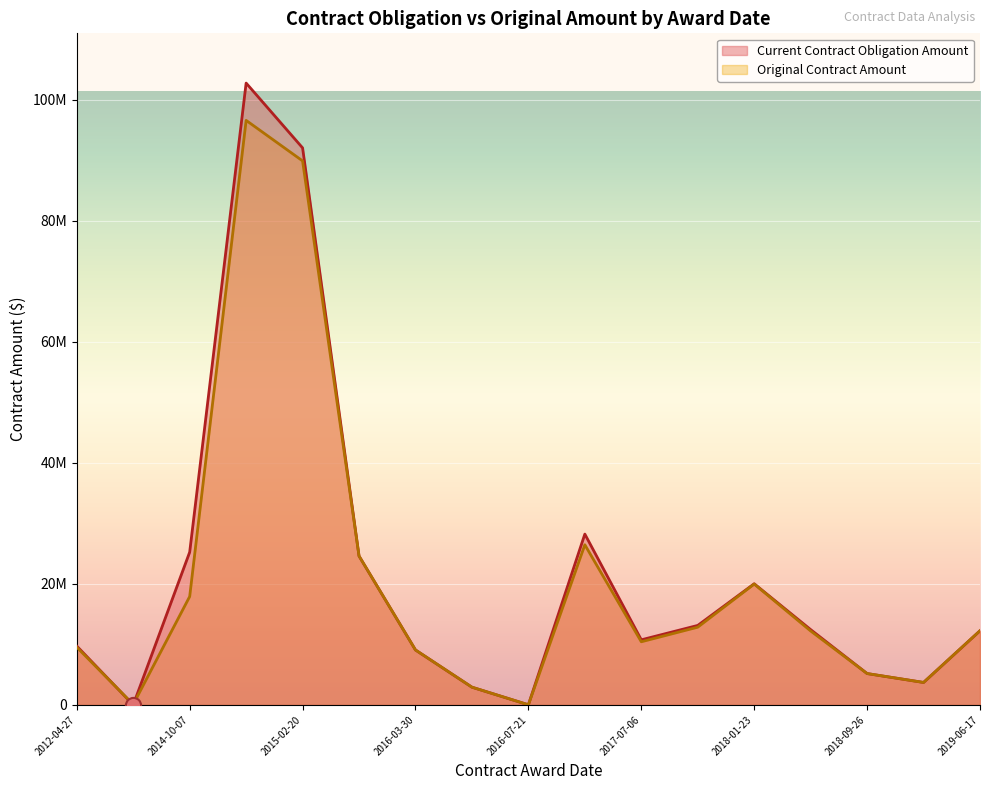

Which series has the largest total across all categories?

Current Contract Obligation Amount